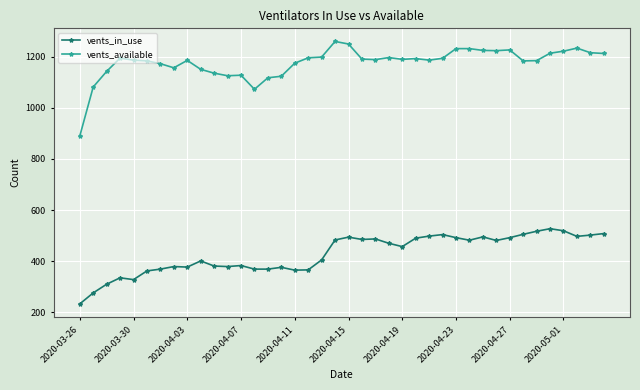

What is the highest value of the vents_in_use series?

527